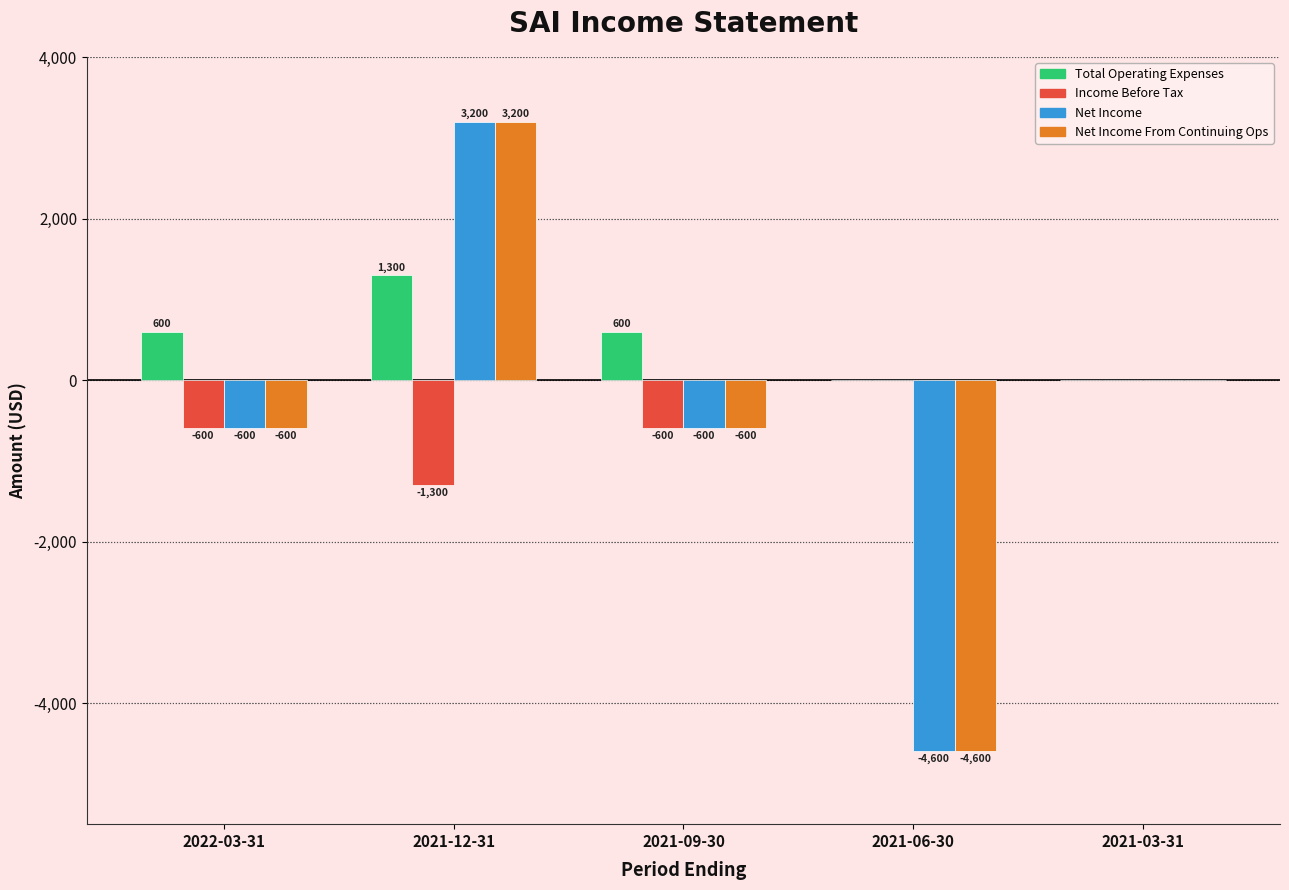

Is it true that Total Operating Expenses equals 1300 at 2021-12-31?

True